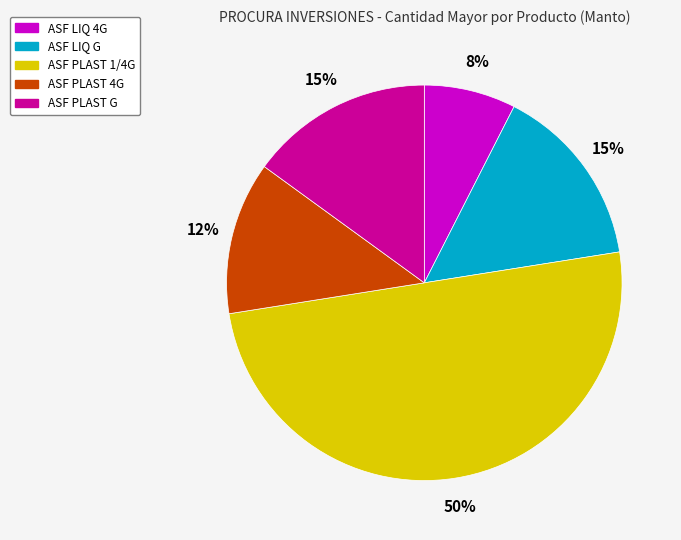

What is the largest slice in the pie chart?

ASF PLAST 1/4G